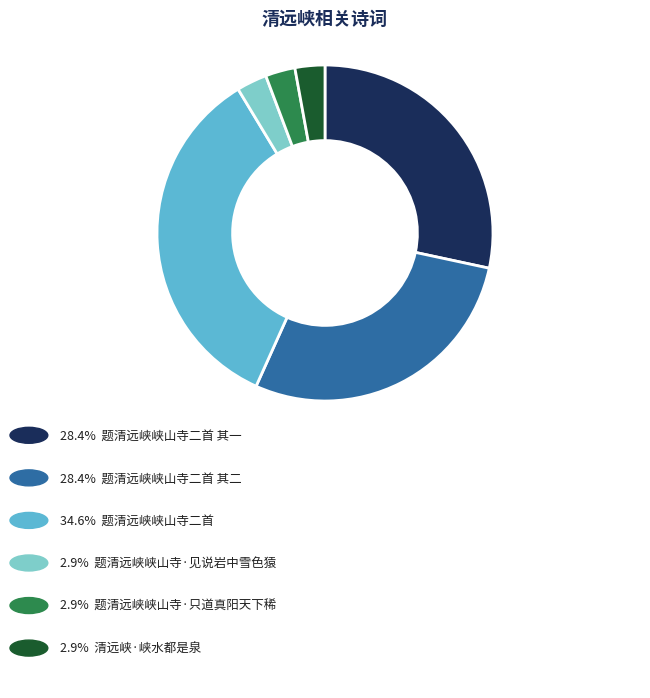

How many slices are in this pie chart?

6